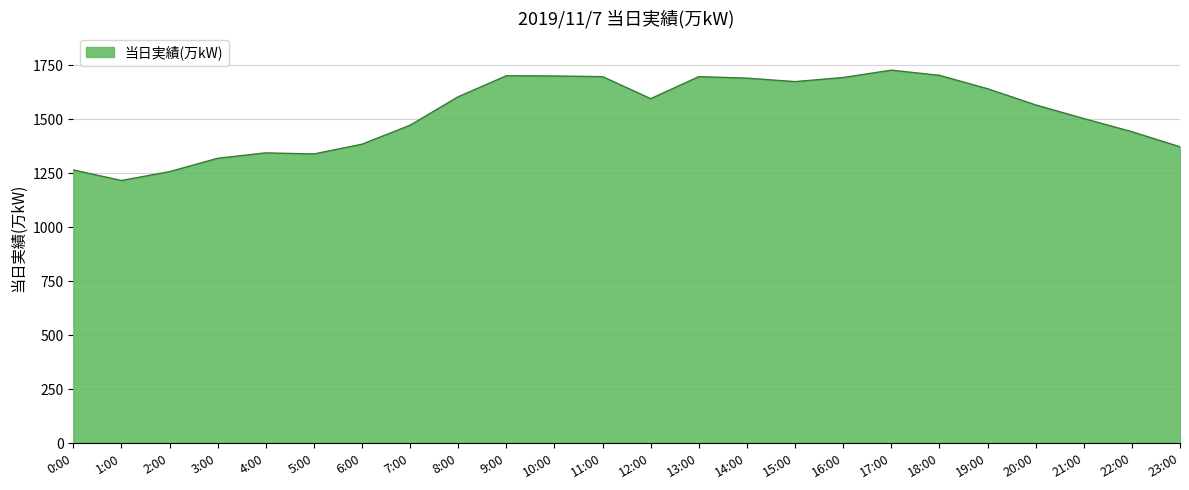

What is the greatest value displayed?

1728